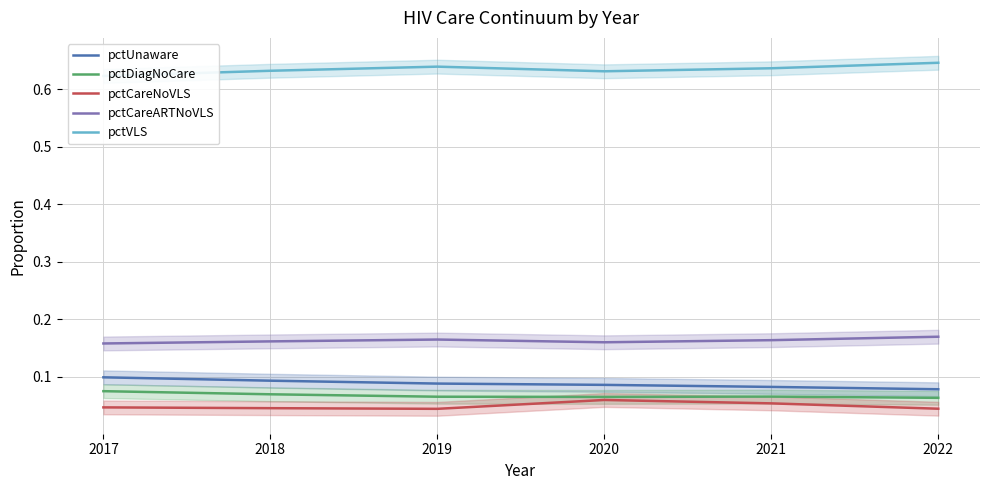

Read the pctUnaware value at 2021.

0.1